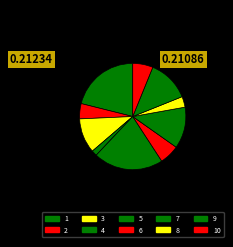

How many segments does this pie chart have?

10